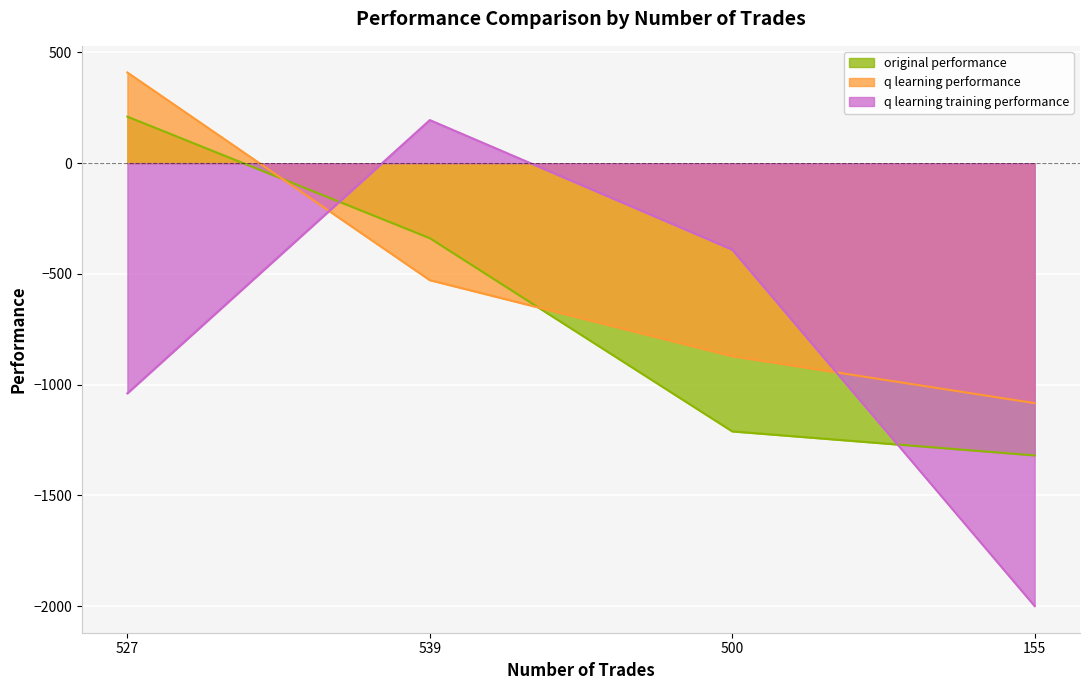

True or false: q learning performance has more than 2 points higher than both neighbors.

False